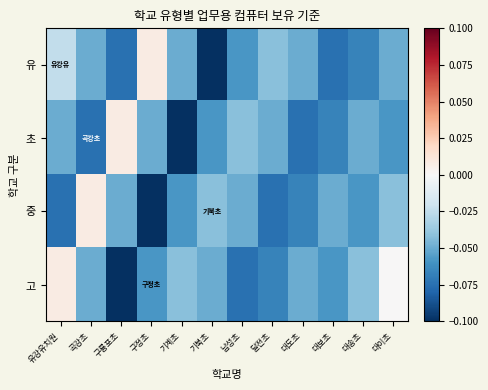

Count the number of data series in this chart.

4